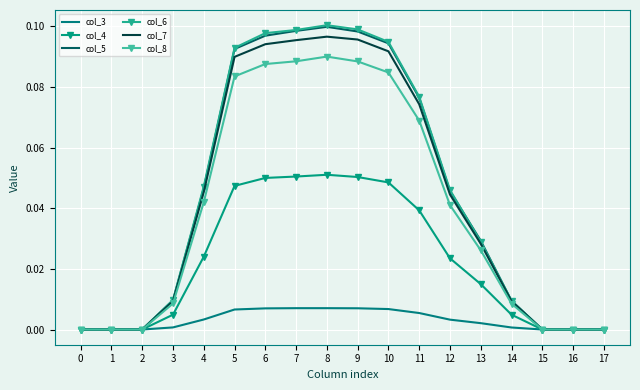

Where is the first local maximum for col_4?

8